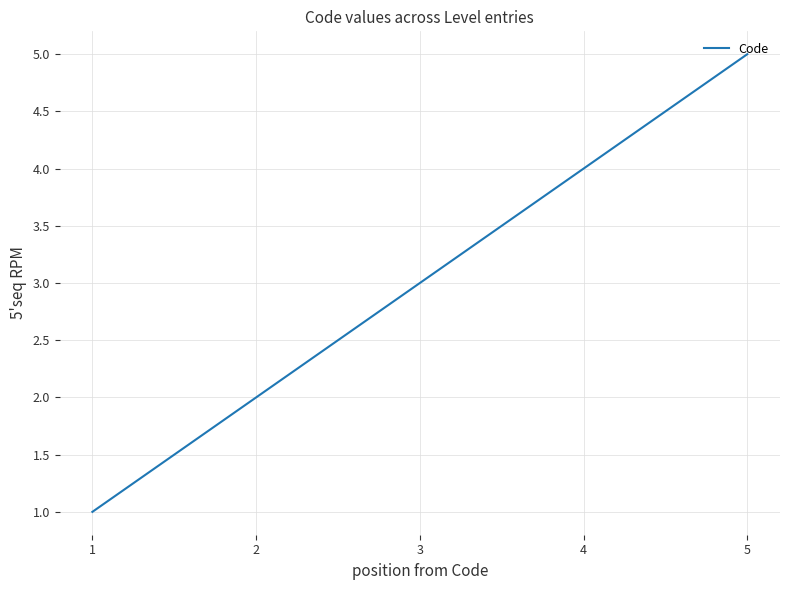

True or false: there are more than 2 points higher than both neighbors.

False